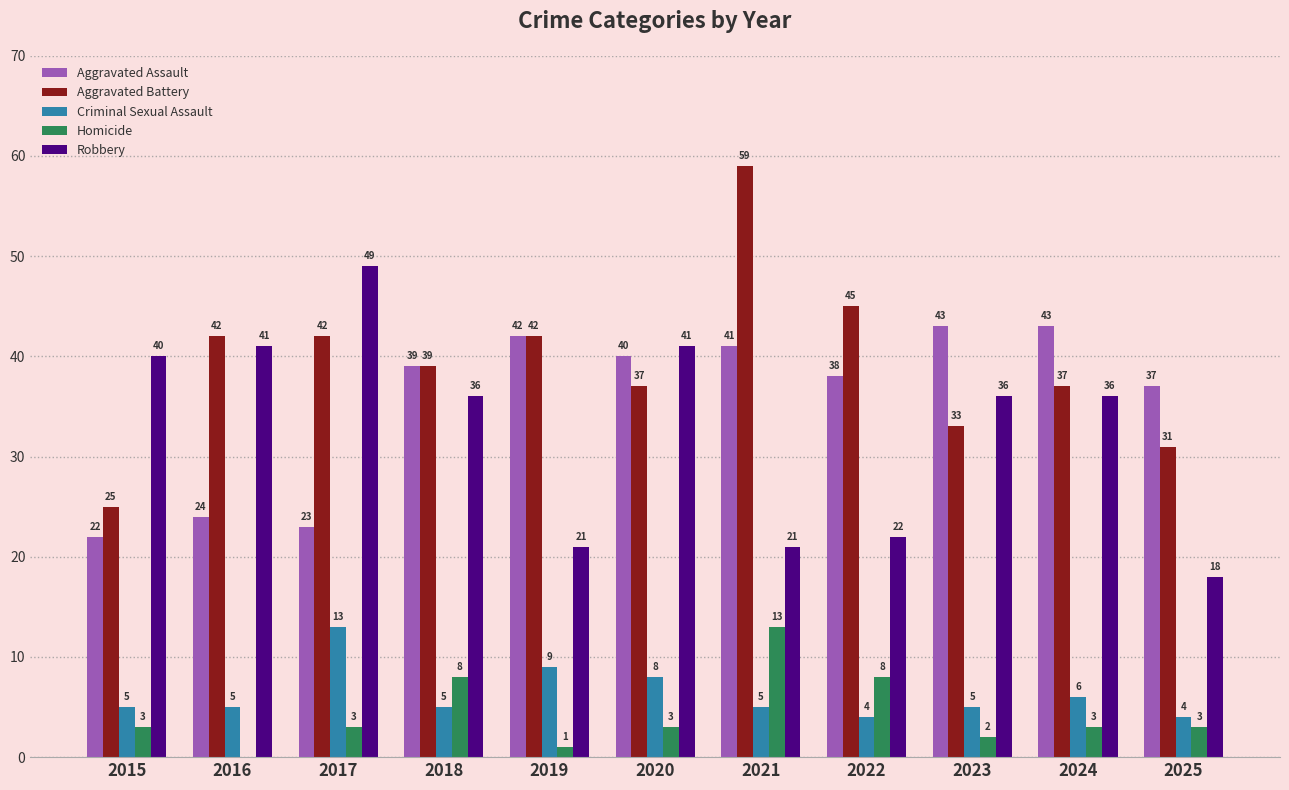

What is the difference between the Homicide values at 2022 and 2021?

5